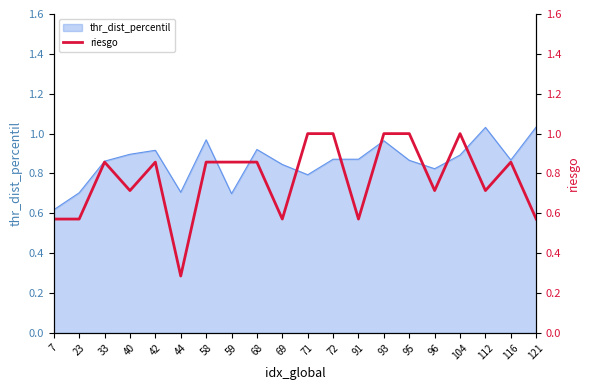

What is the sum of all values?

15.4